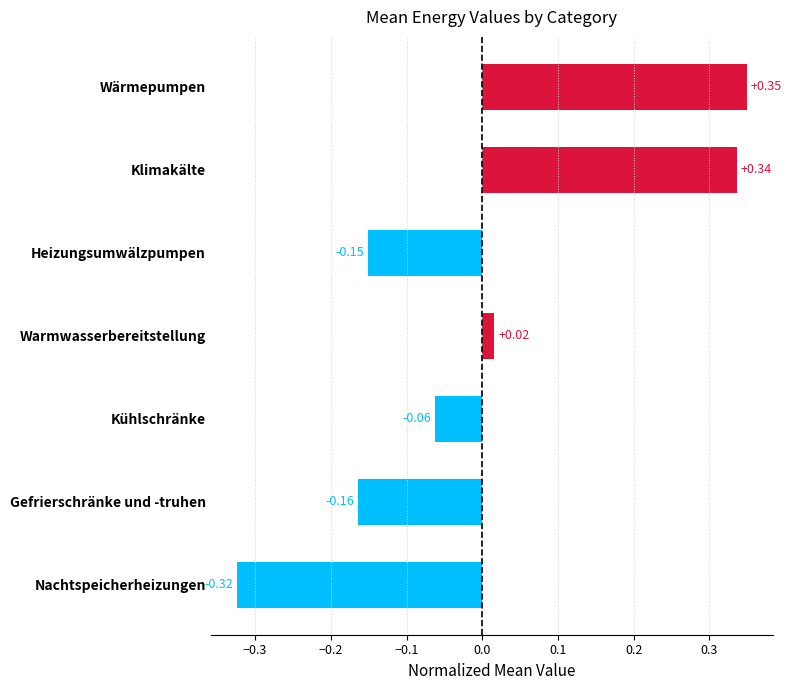

What is the label of the 6th bar from the top?

Gefrierschränke und -truhen